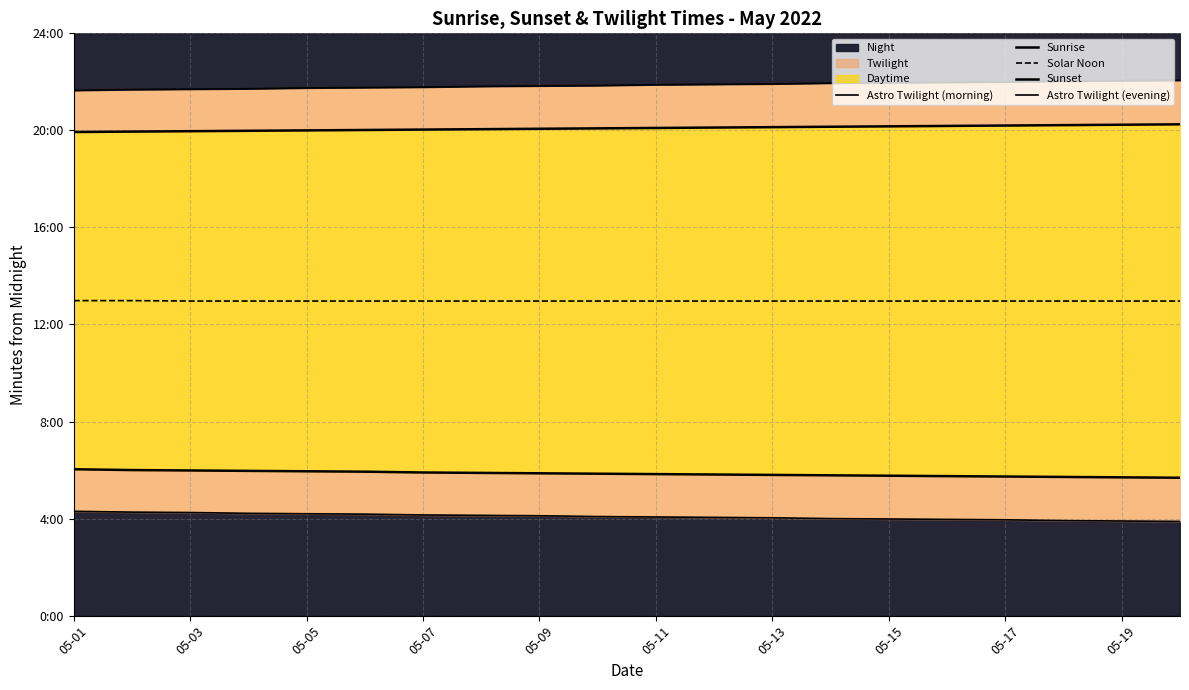

List the series in order of their peak value, lowest first.

Astro Twilight (morning), Sunrise, Solar Noon, Sunset, Astro Twilight (evening)